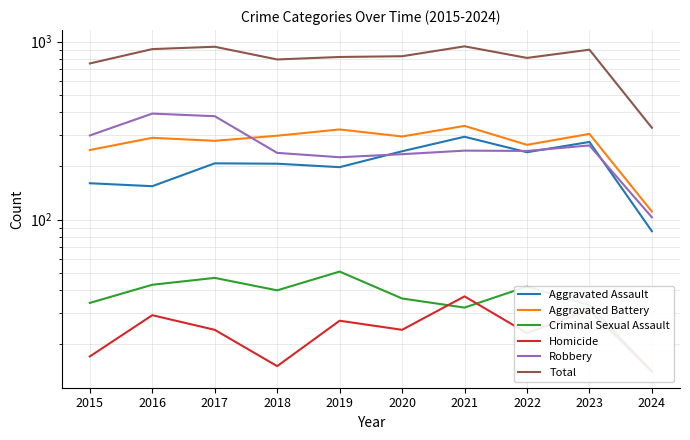

Is the value of Aggravated Battery at 2022 greater than the value of Aggravated Assault at 2018?

Yes